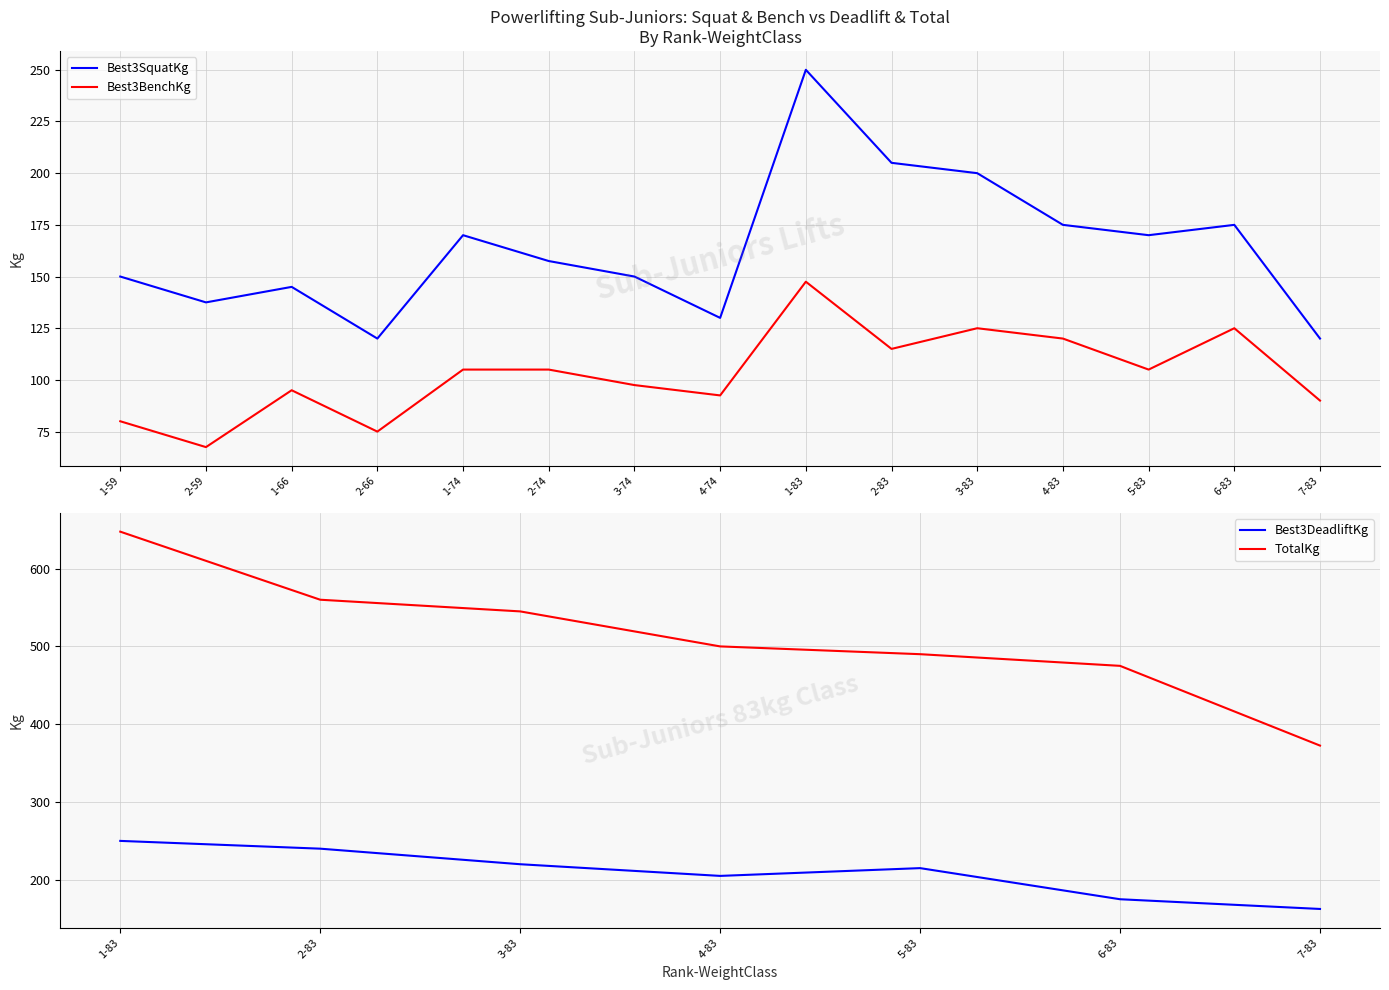

Between 1-74 and 4-74, which series saw the biggest shift?

Best3SquatKg